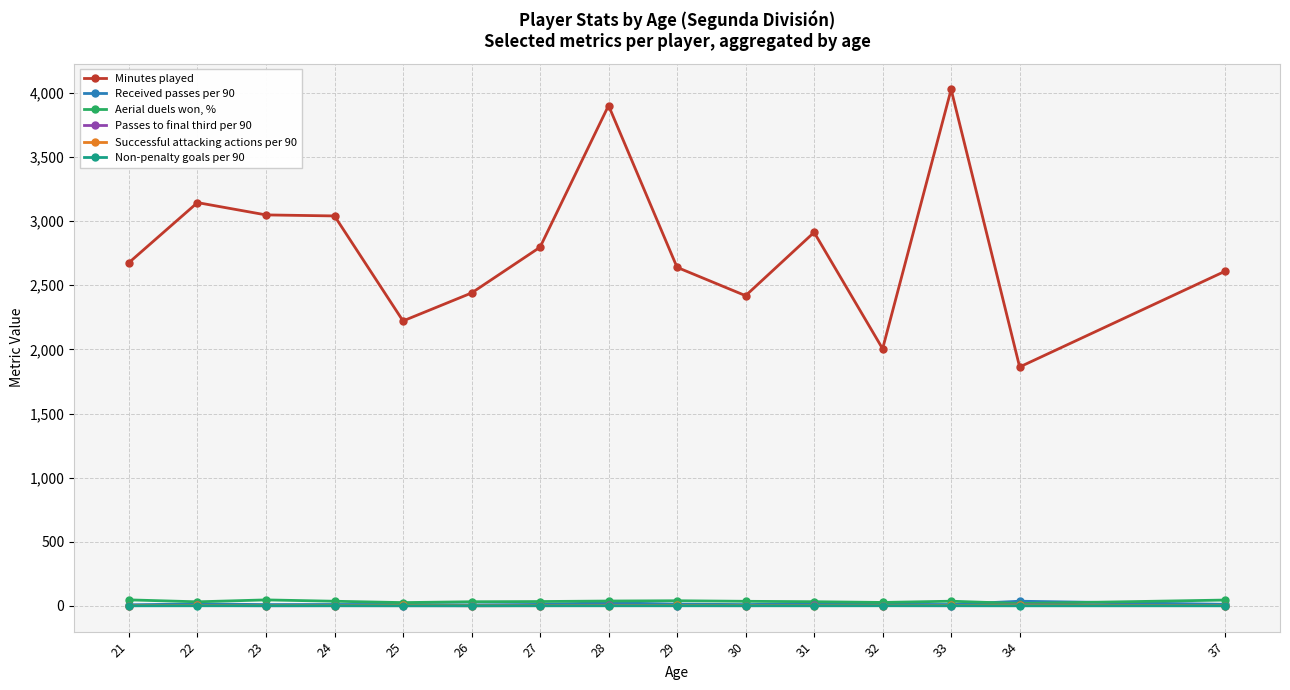

Which series has the largest range (max minus min)?

Minutes played